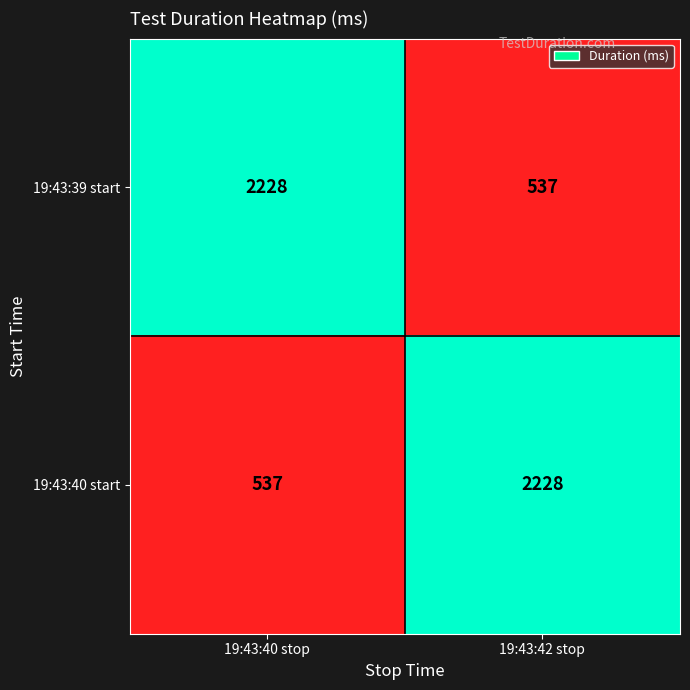

What is the greatest value displayed?

2228